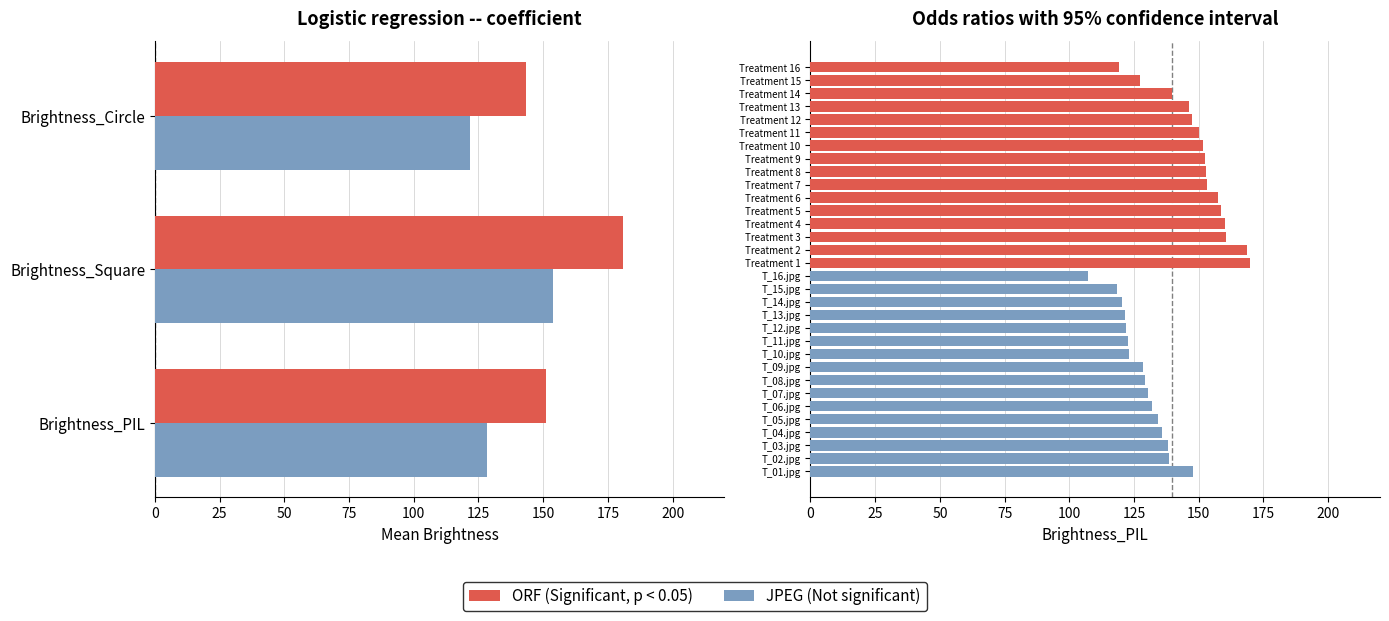

What is the sum of all ORF values?

2414.9